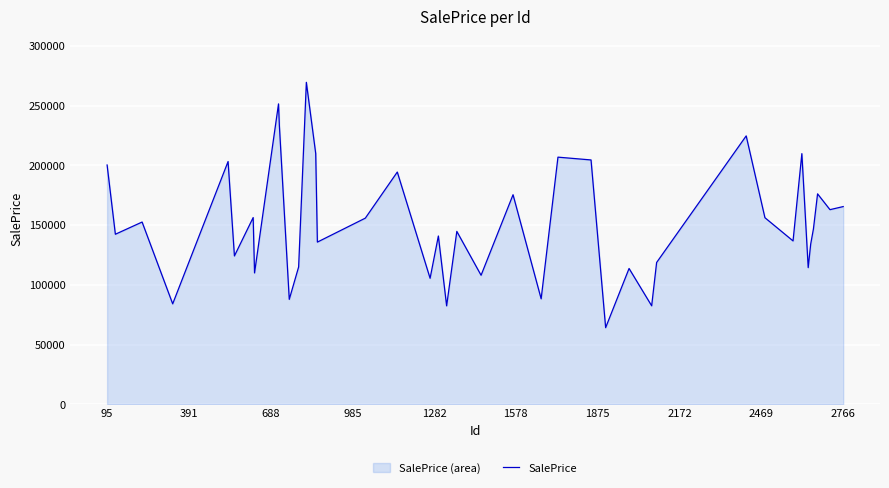

What is the difference between the maximum and minimum values?

205324.9